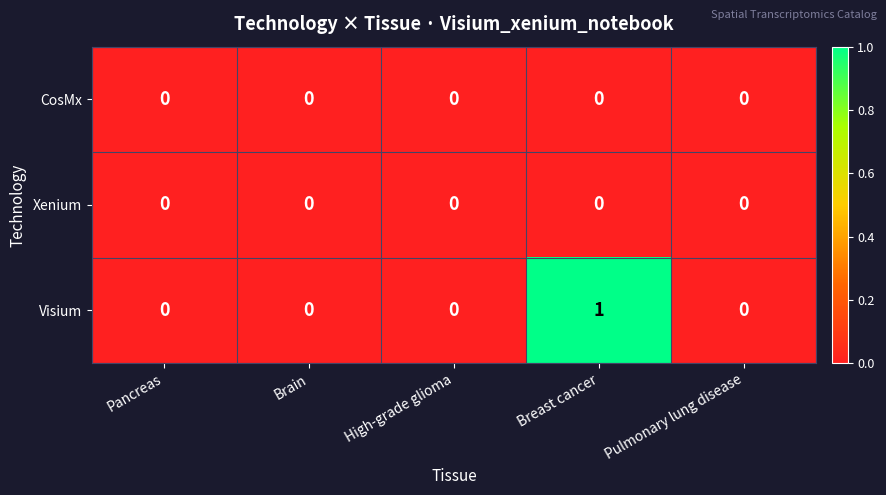

Is it true that Visium equals 0 at Pancreas?

True